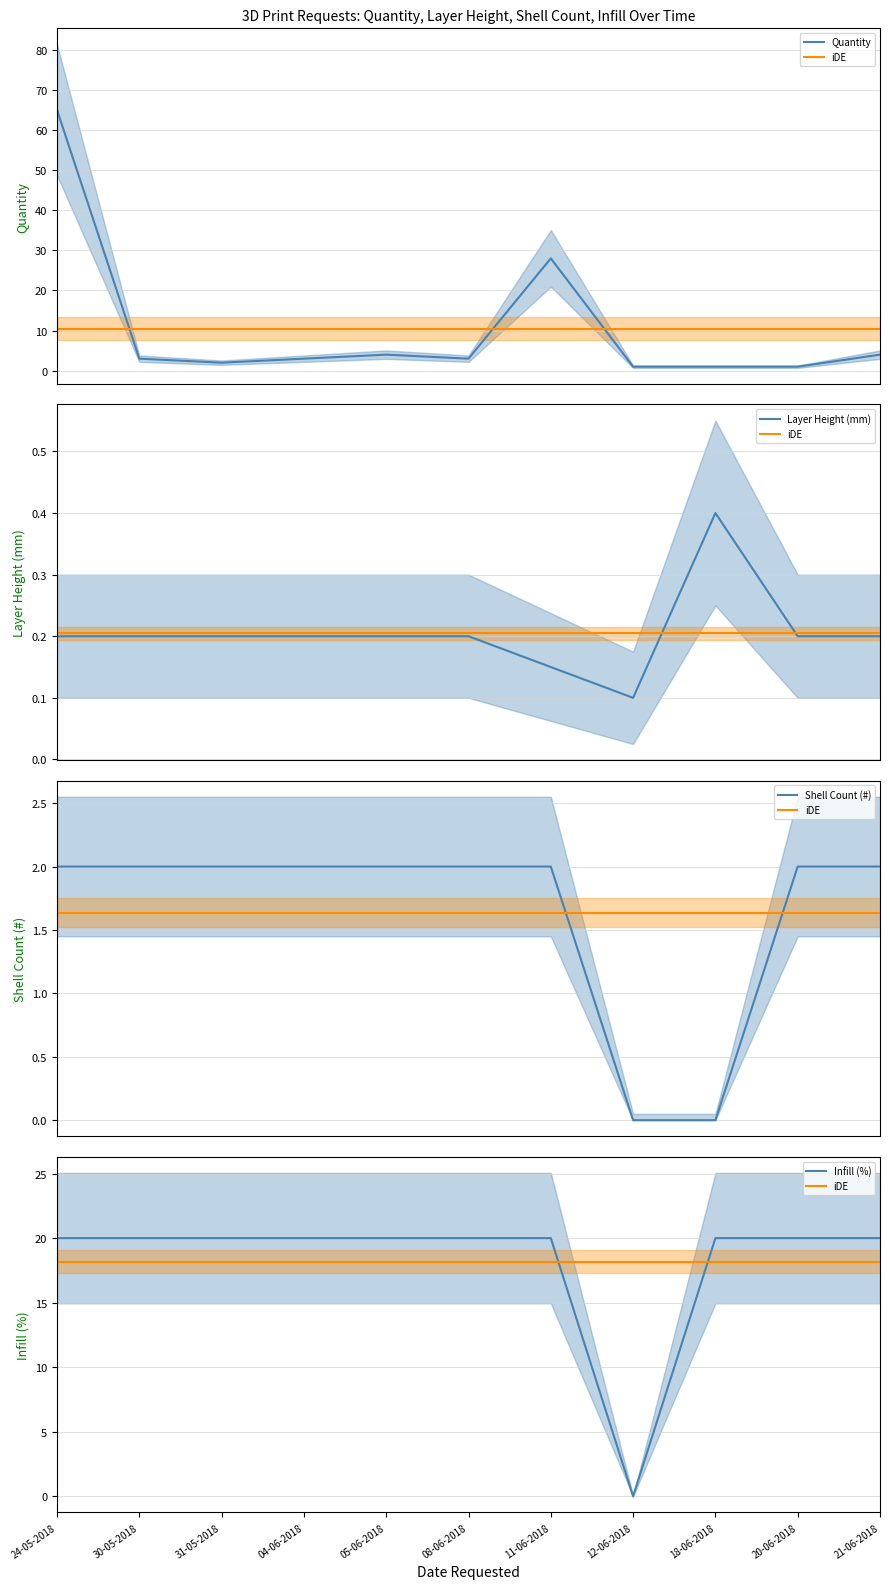

At which category does the chart reach its peak across all series?

24-05-2018